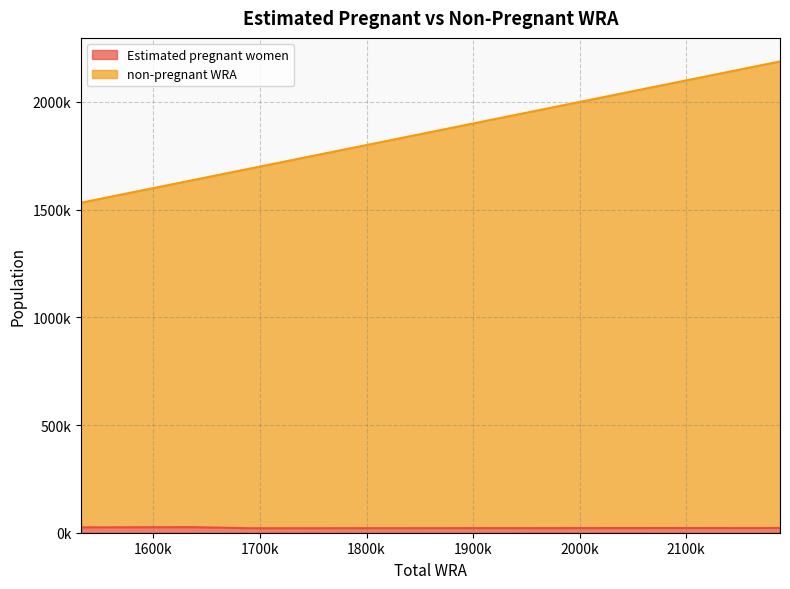

True or false: Estimated pregnant women has more than 1 interior local peaks.

False